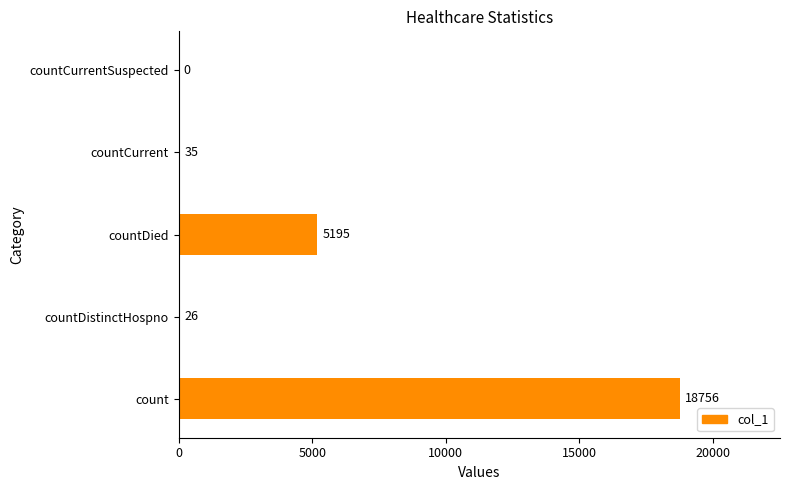

Reading top to bottom, what are all the values shown in this chart?

countCurrentSuspected=0	countCurrent=35	countDied=5195	countDistinctHospno=26	count=18756